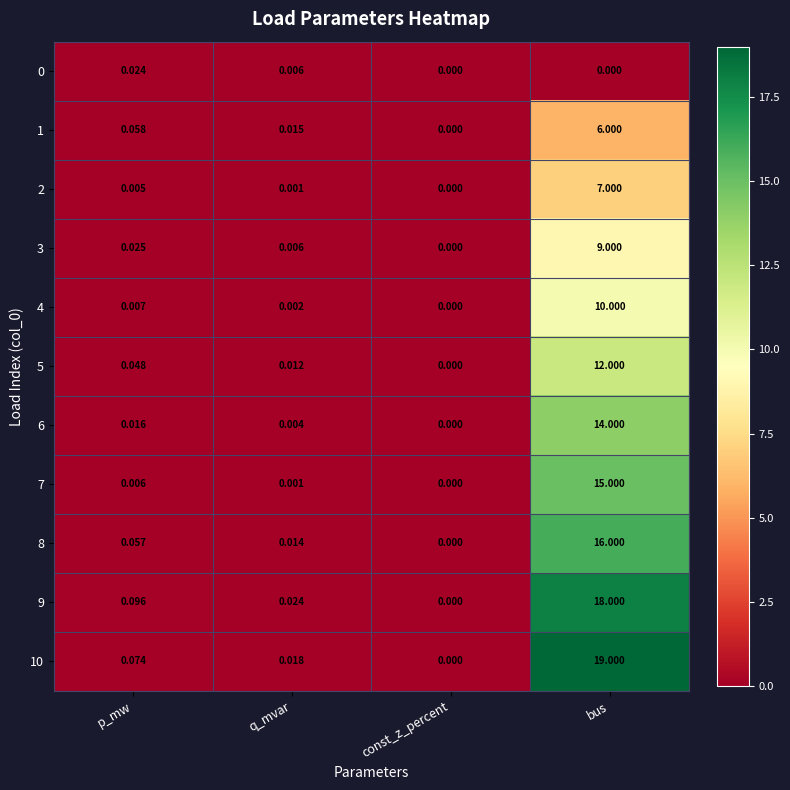

At which label does 8 reach its peak?

bus